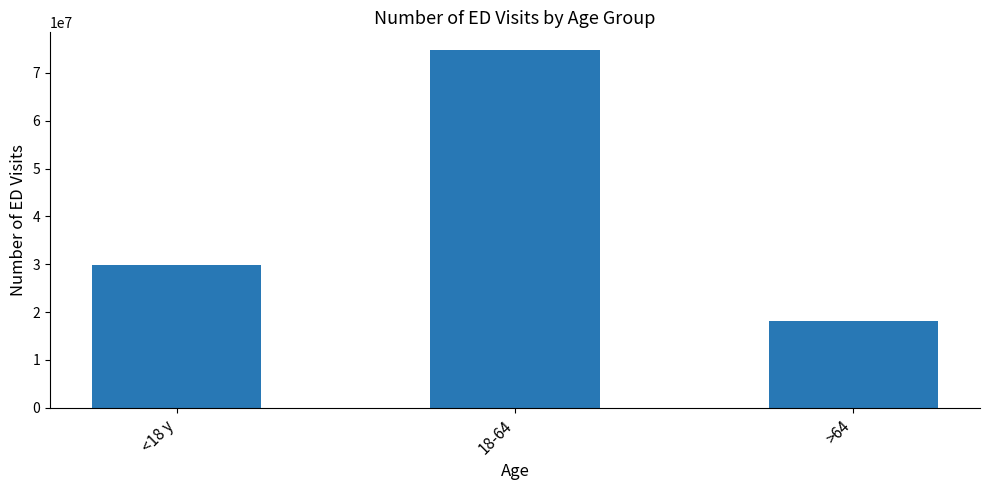

Which category has the lowest value across all series?

>64